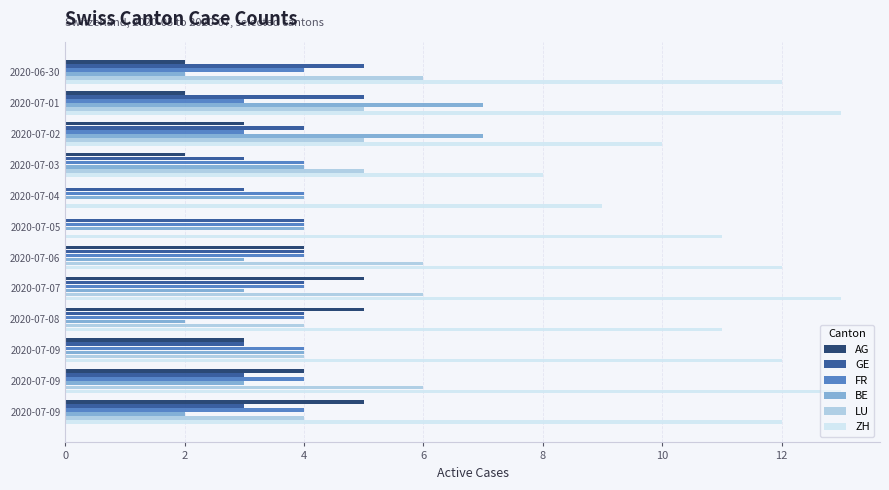

What are all the series names shown in the legend?

AG, GE, FR, BE, LU, ZH